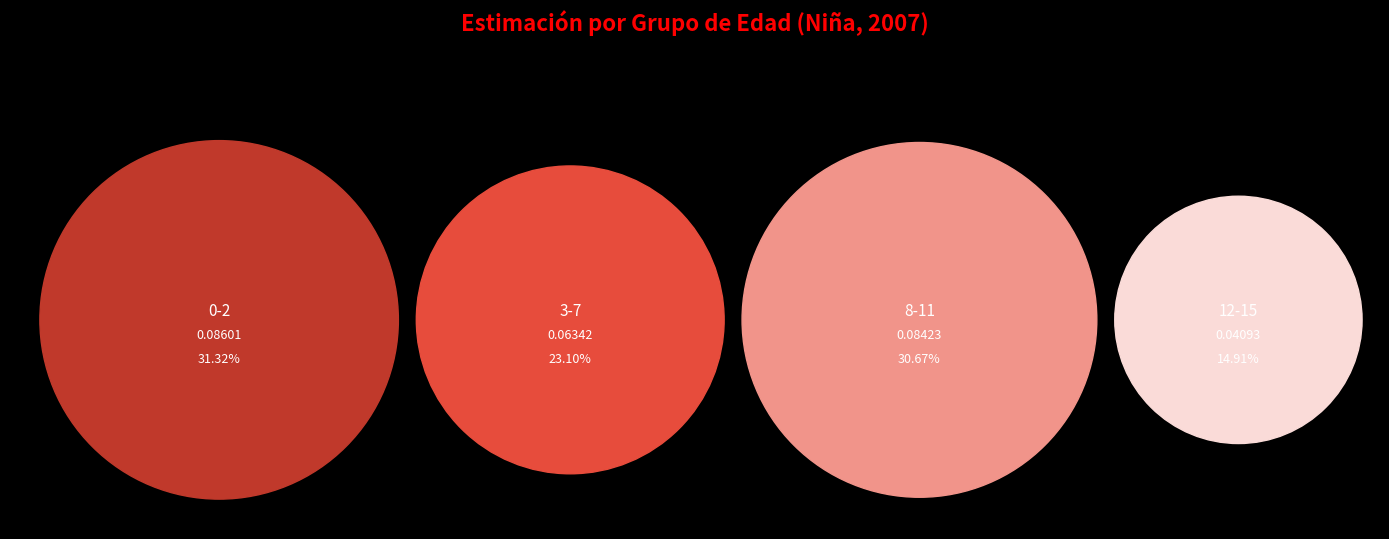

To the nearest percent, what portion does 12-15 represent?

15%